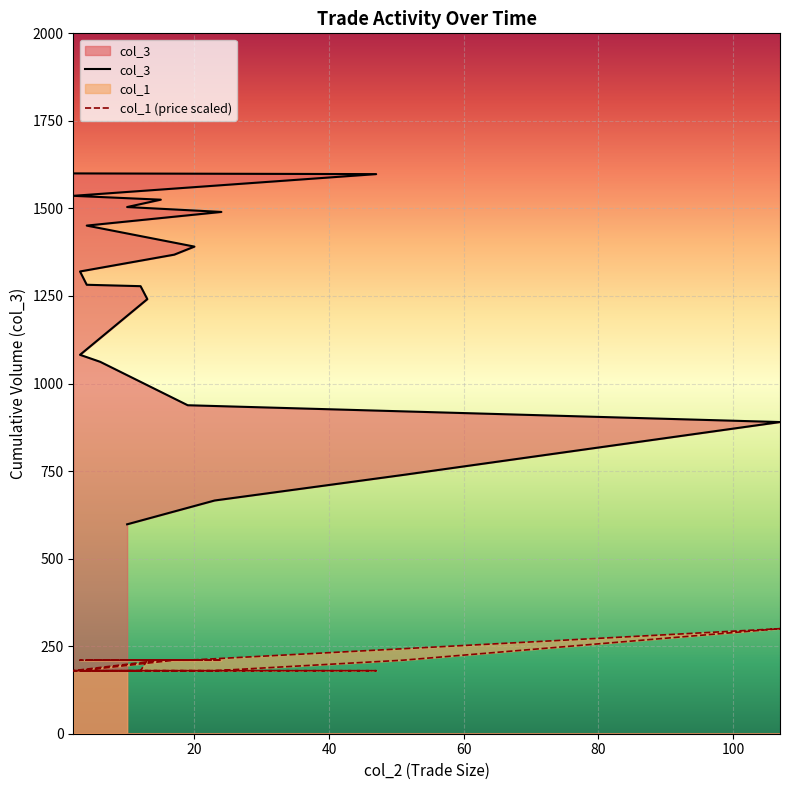

Which has a higher value, 2 or 20?

2